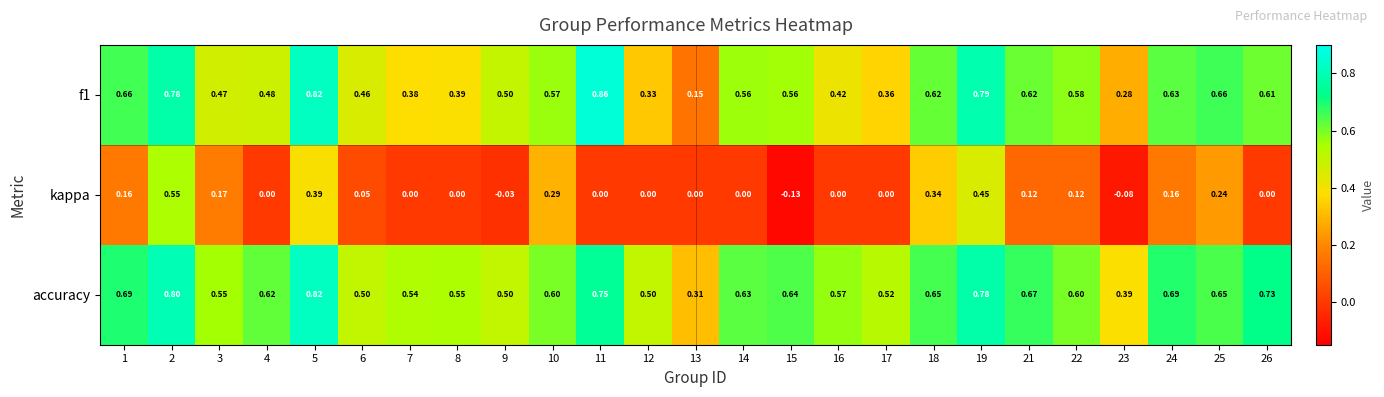

Which series has the largest total across all categories?

accuracy